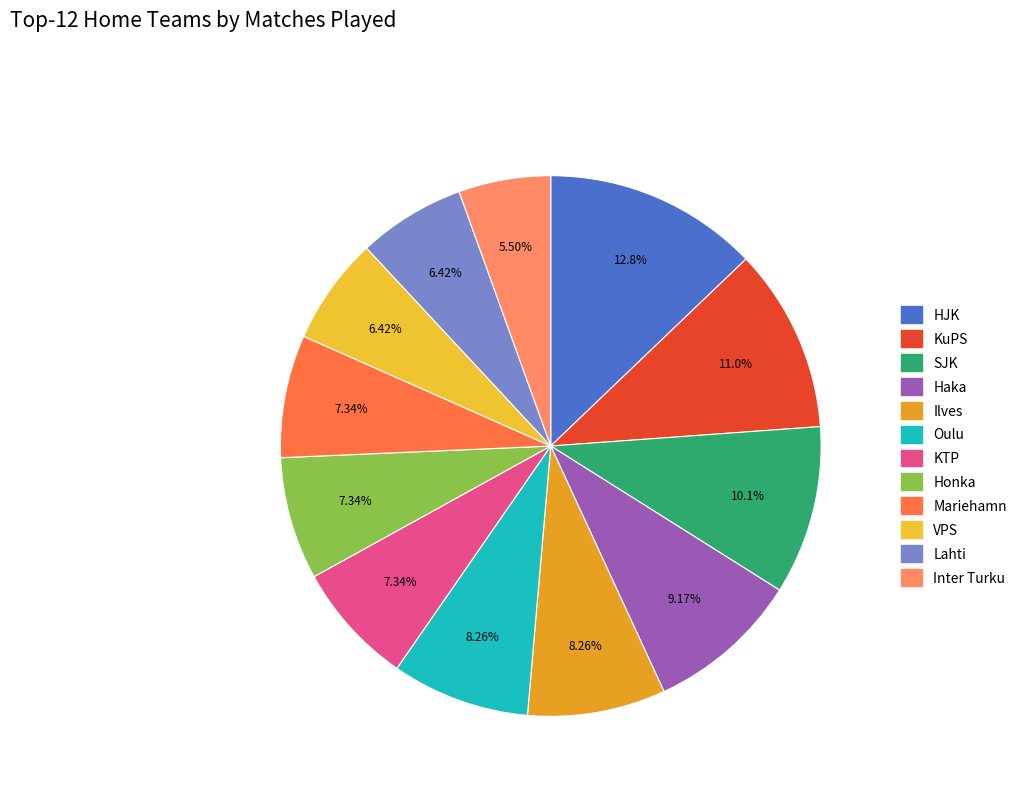

Rank the categories by value from highest to lowest.

HJK, KuPS, SJK, Haka, Ilves, Oulu, KTP, Honka, Mariehamn, VPS, Lahti, Inter Turku